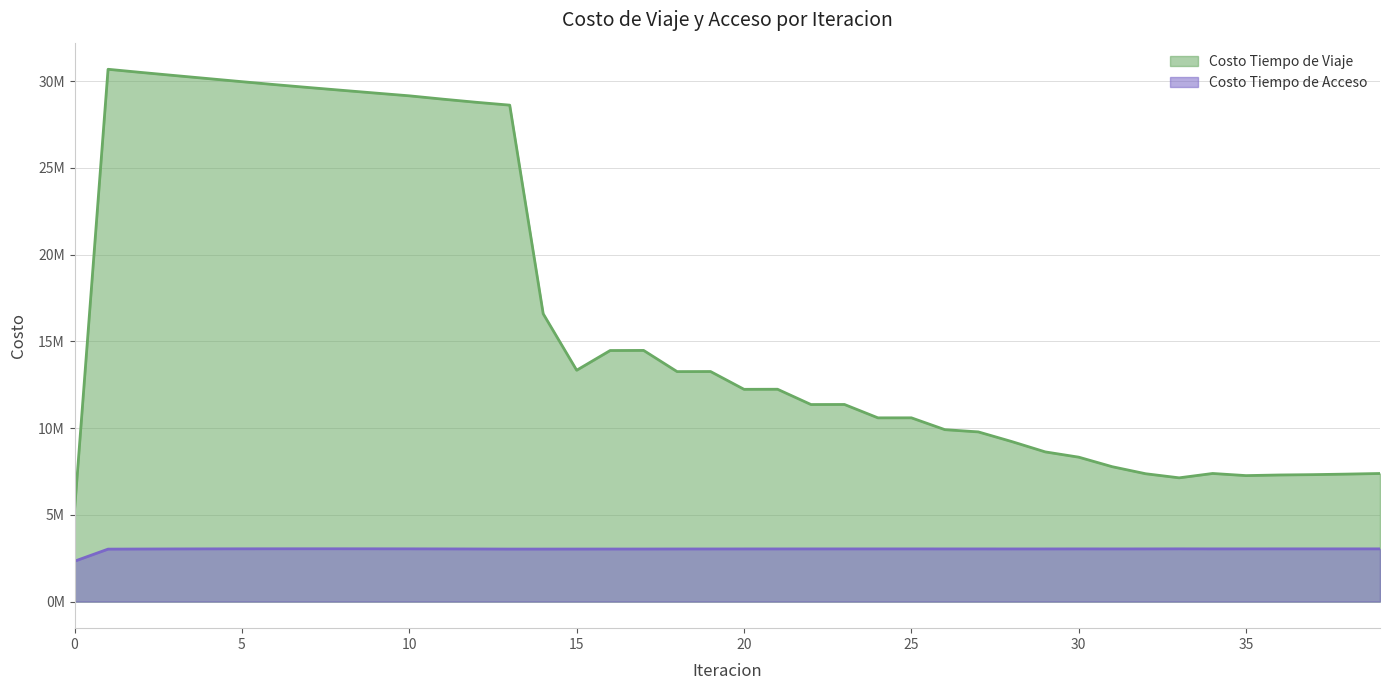

True or false: Costo Tiempo de Acceso and Costo Tiempo de Viaje cross at least once.

False